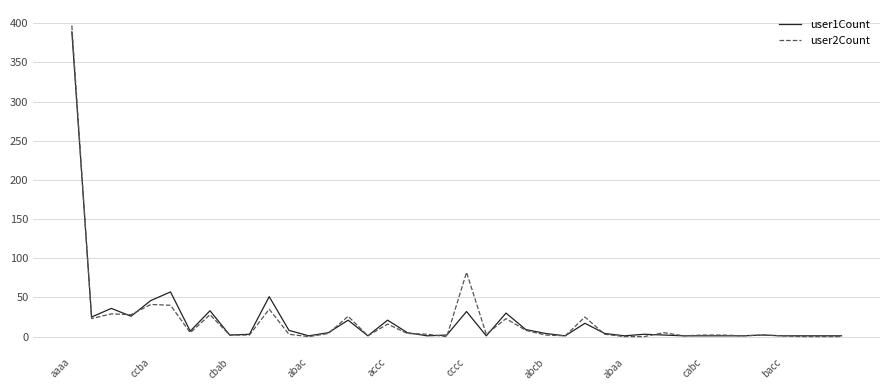

What is the difference between the second highest and minimum values in the user2Count series?

82